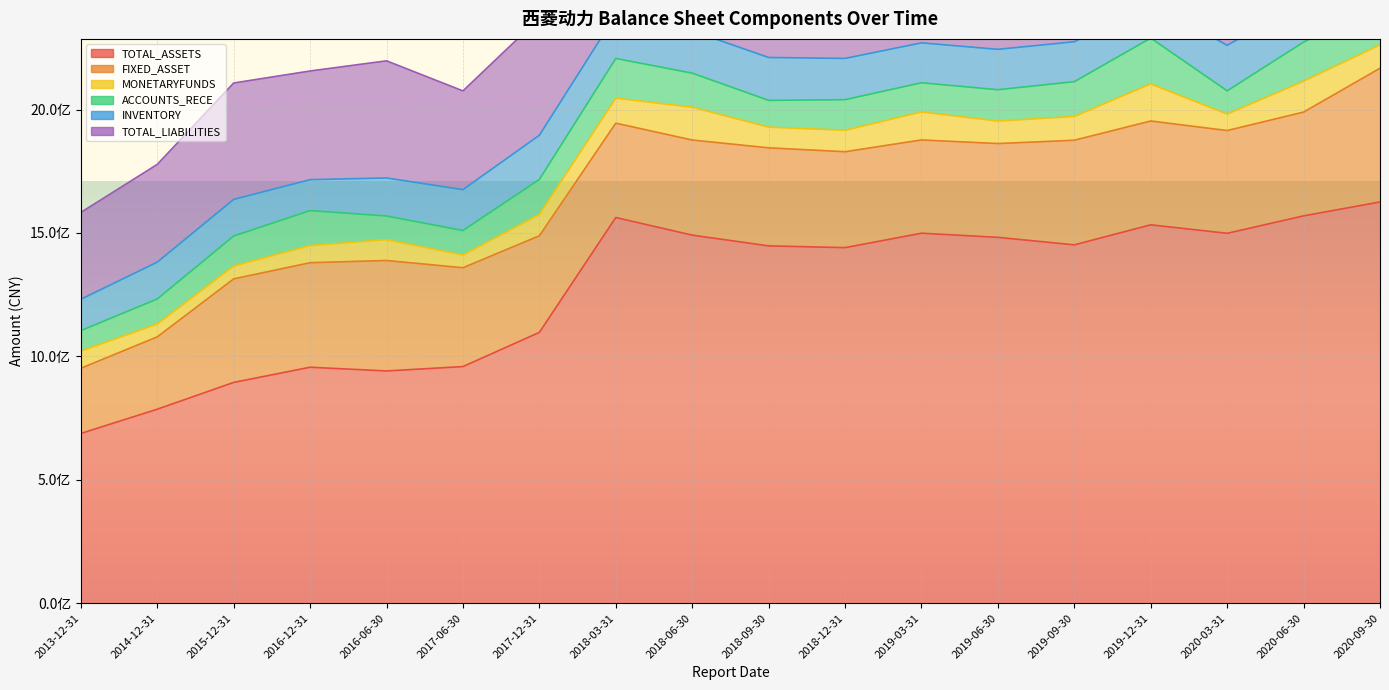

What is the difference between the TOTAL_ASSETS values at 2019-03-31 and 2020-03-31?

365579.2